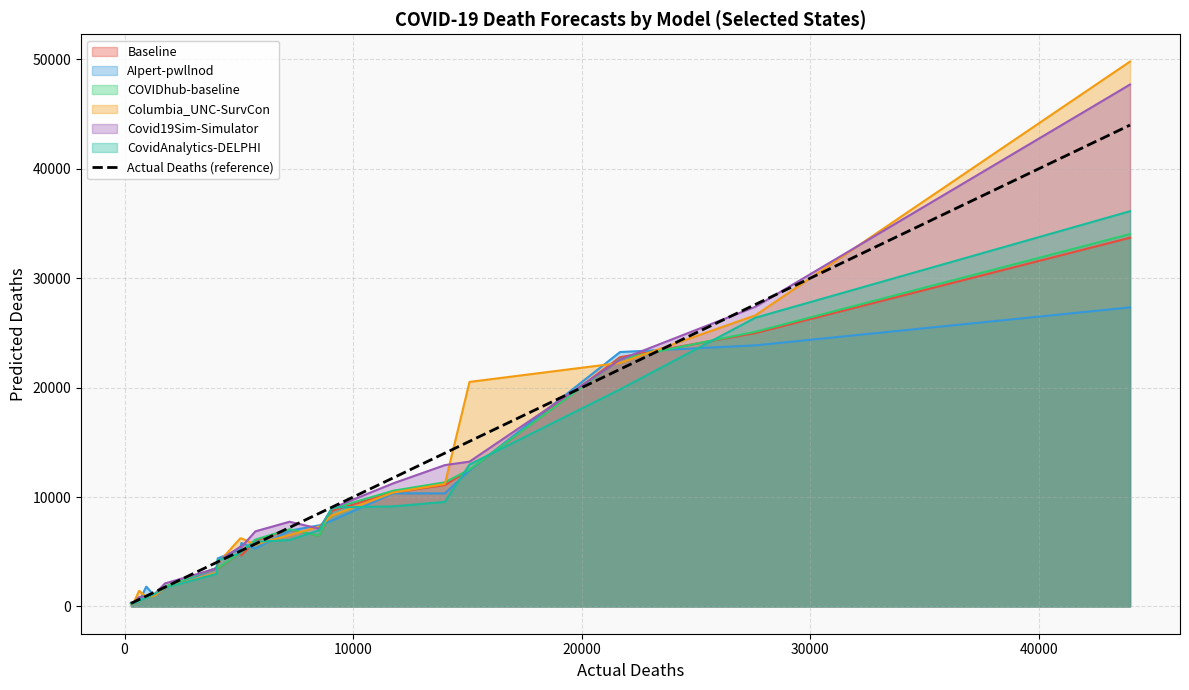

What is the greatest value displayed?

49796.0